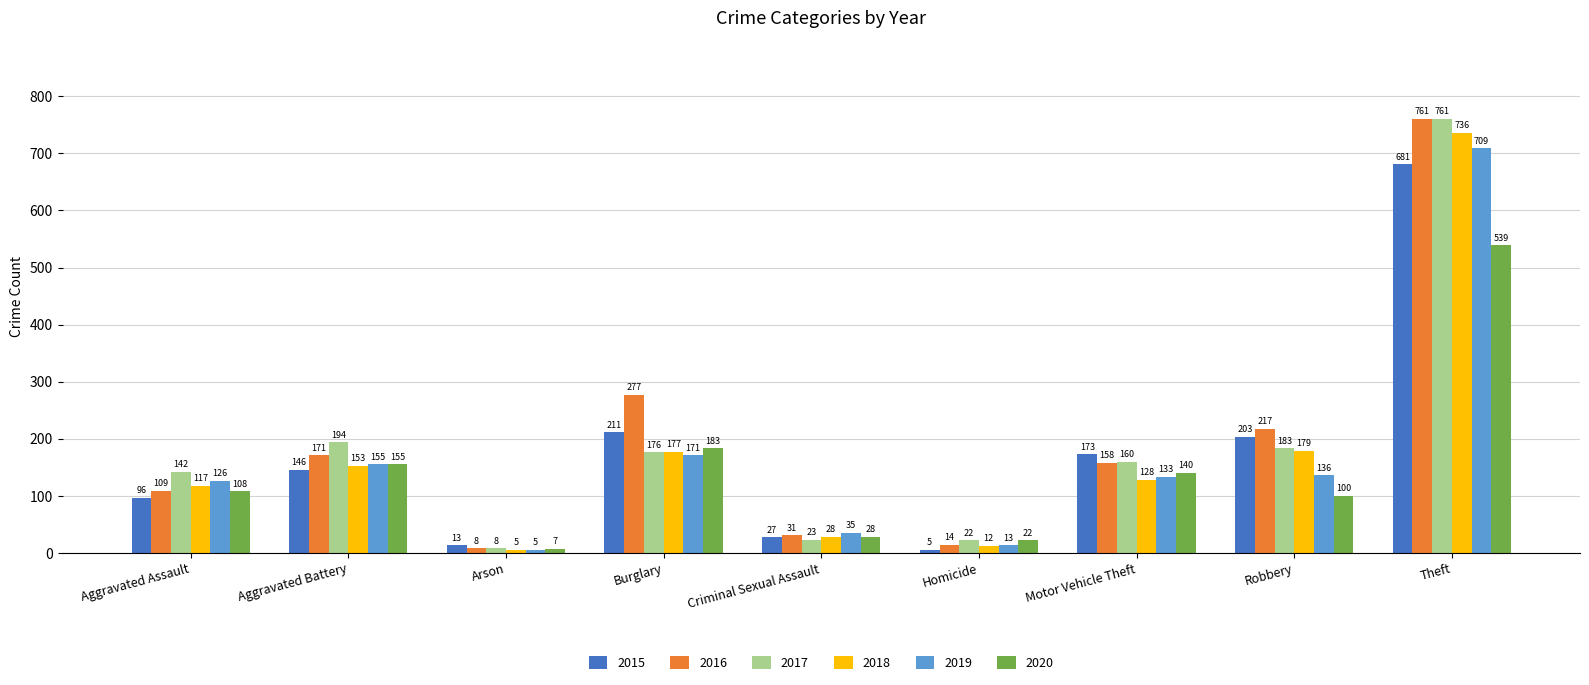

Which series changed the most between Aggravated Assault and Homicide?

2017